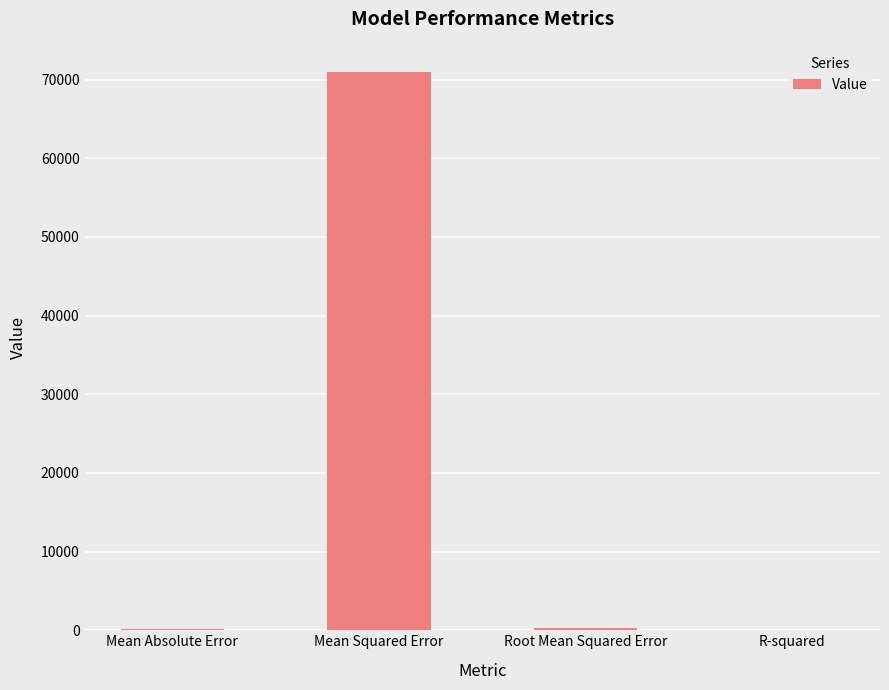

Which category has the highest value across all series?

Mean Squared Error